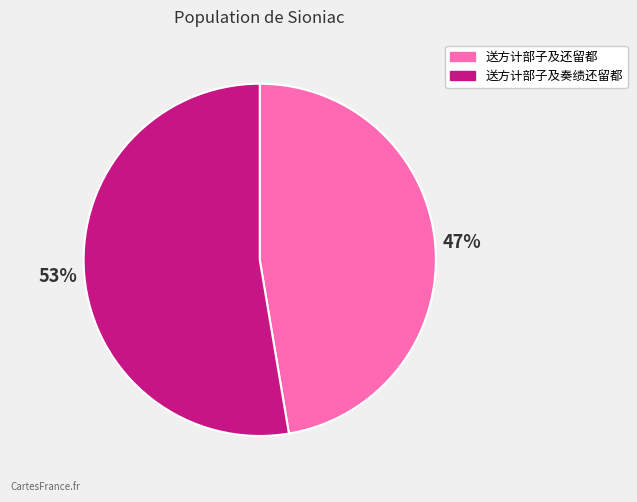

Which slice represents more than half of the pie?

送方计部子及奏绩还留都